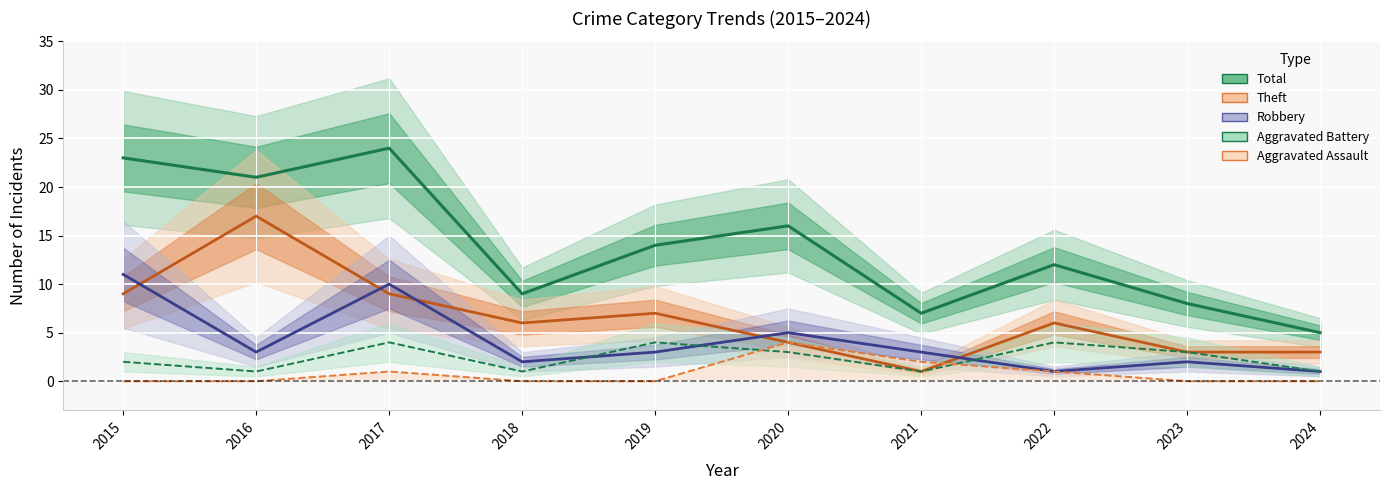

Rank the categories by Aggravated Battery line value from highest to lowest.

2017, 2019, 2022, 2020, 2023, 2015, 2016, 2018, 2021, 2024